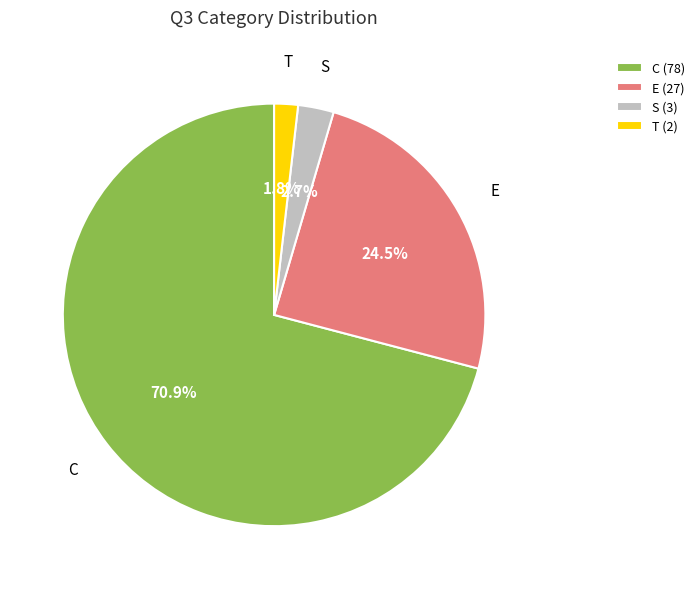

The S slice represents 3% of the pie. True or false?

True